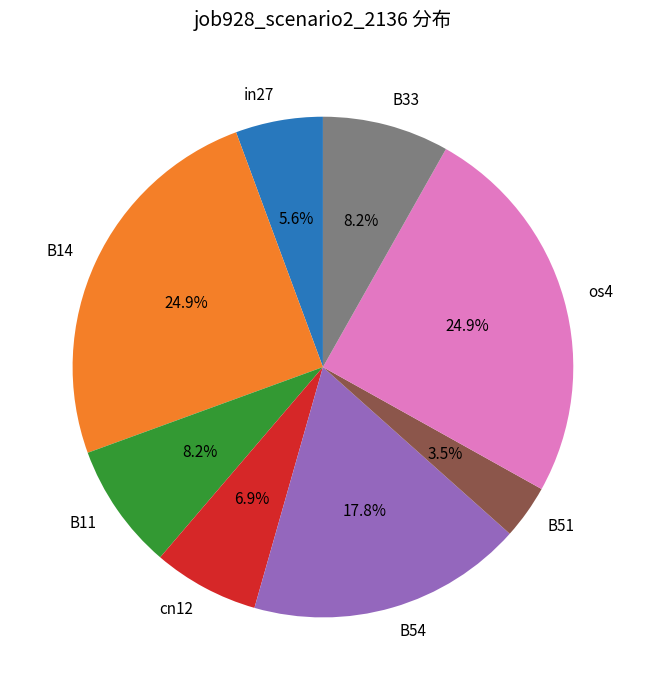

To the nearest percent, what portion does B14 represent?

25%